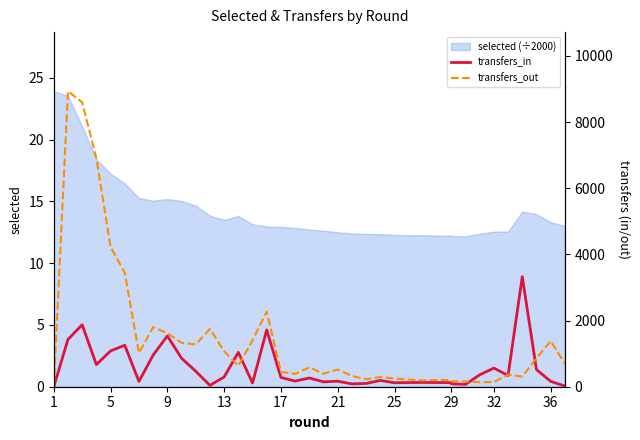

What is the sum of all transfers_out values?

54728